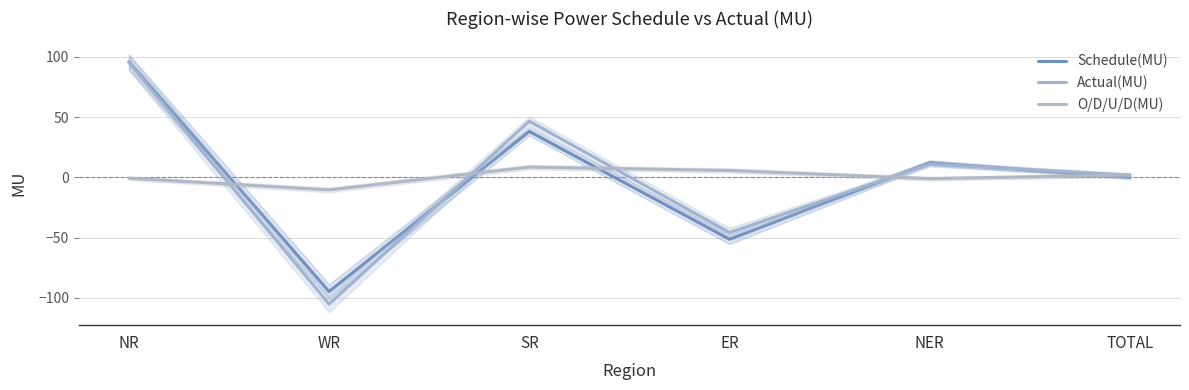

Reading right to left, extract all data points from this chart.

Schedule(MU): 0.0	12.1	-51.3	38.1	-94.7	95.8
Actual(MU): 1.9	11.0	-45.7	46.6	-105.1	95.1
O/D/U/D(MU): 2.0	-1.1	5.7	8.5	-10.4	-0.7